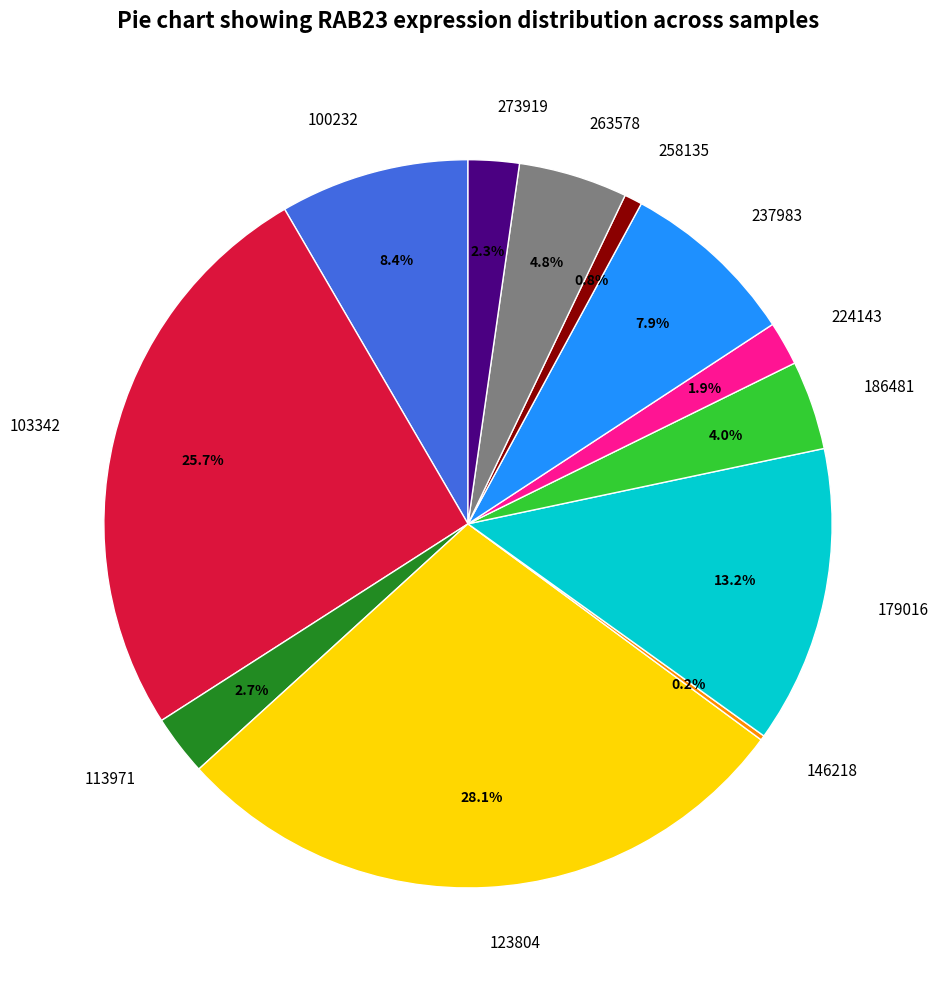

Which category has the biggest portion of the pie?

123804